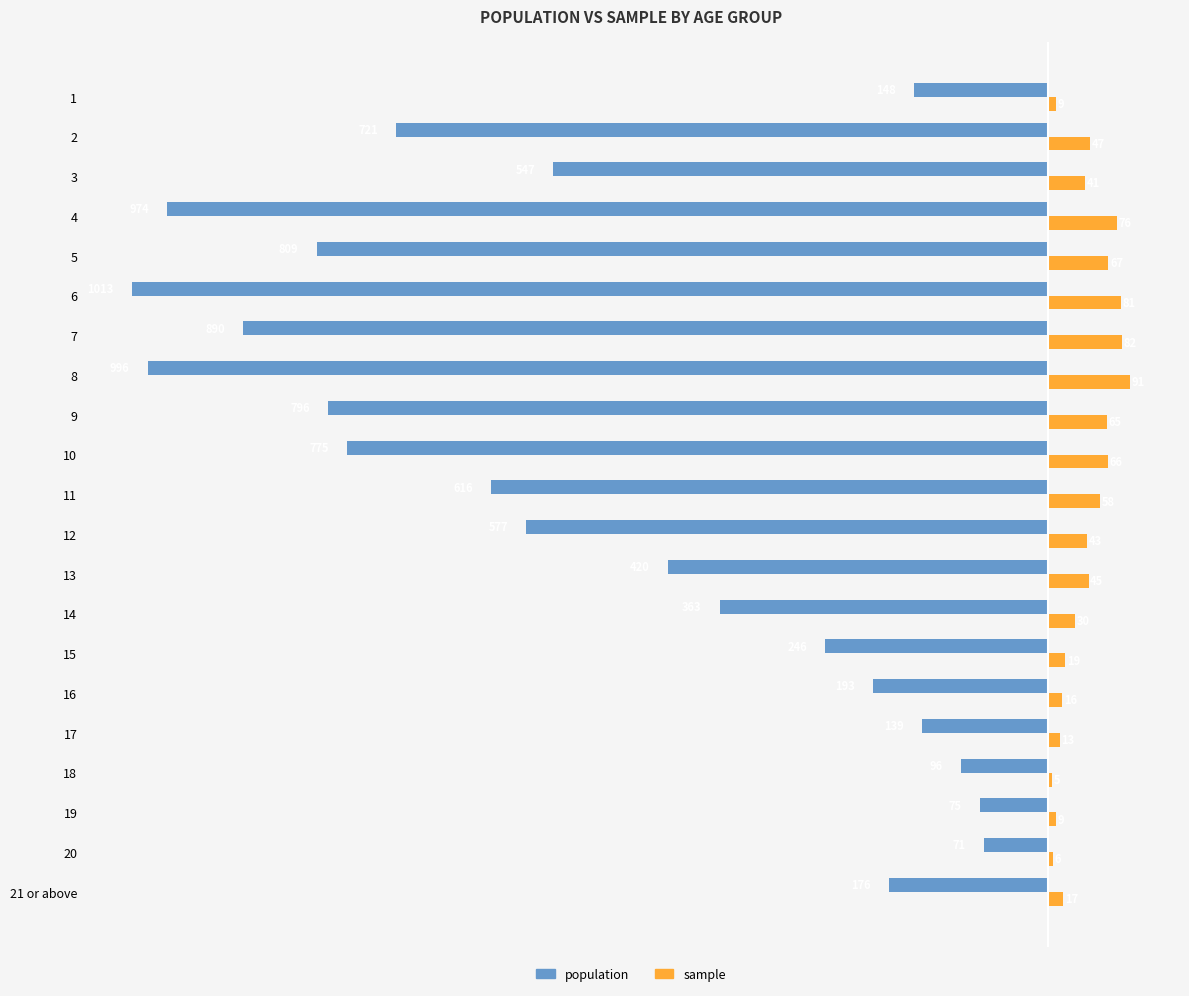

What is the maximum value shown in the chart?

91